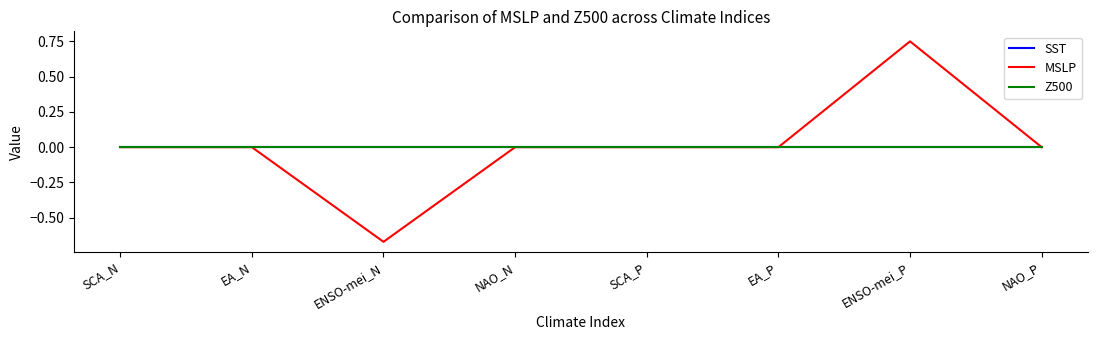

At which category does MSLP reach its first local peak?

ENSO-mei_P